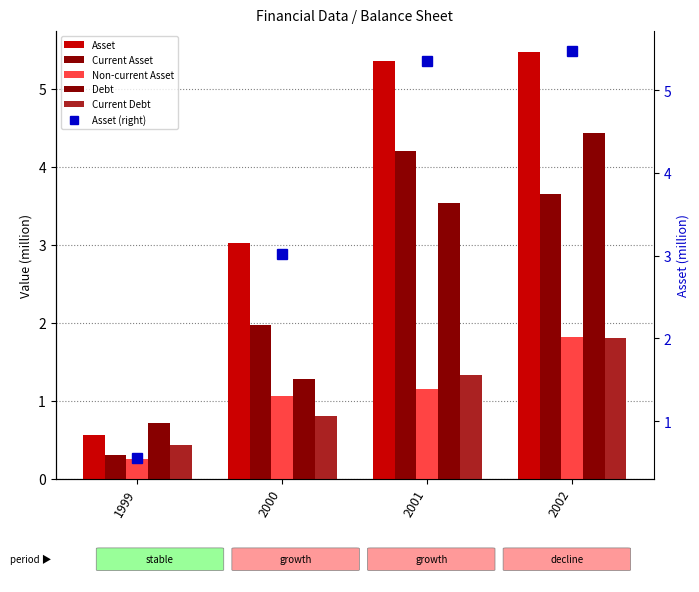

At which label does Current Asset reach its peak?

2001